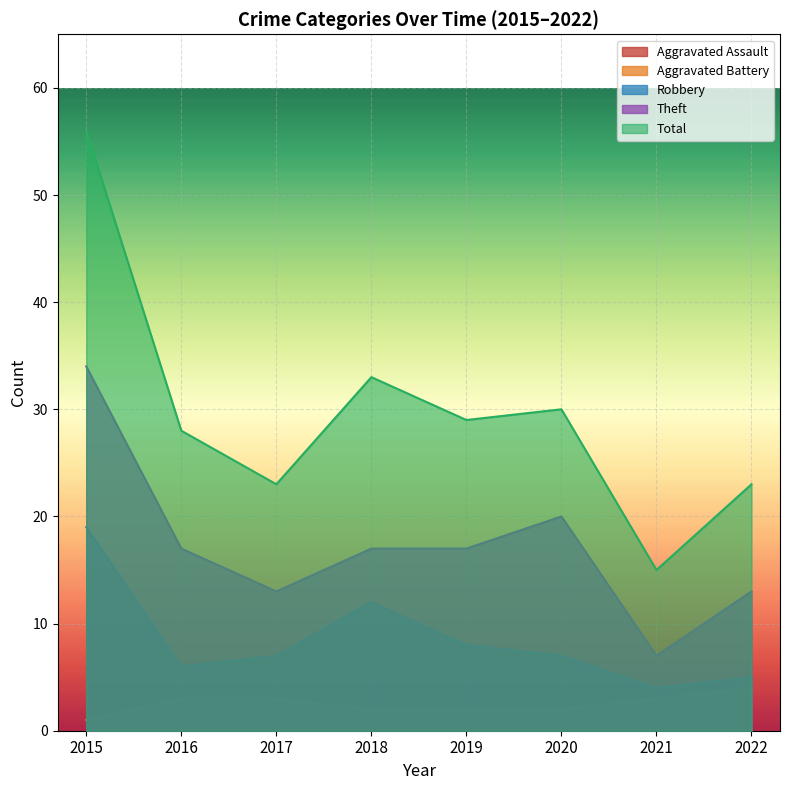

Which series has the largest total across all categories?

Total